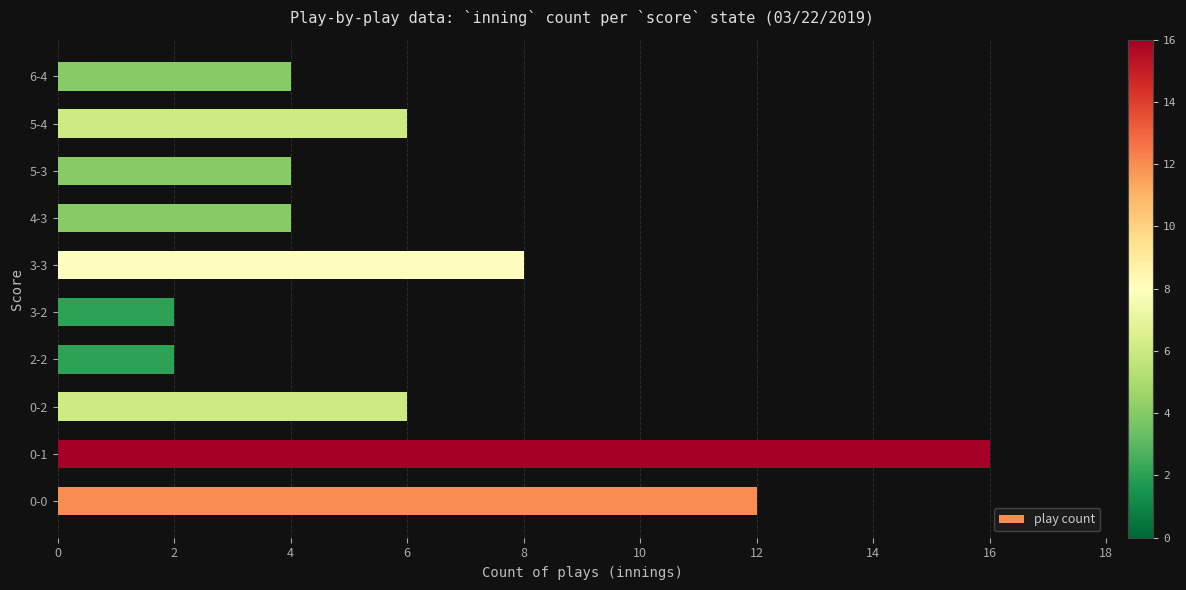

What is the ratio of the value at 3-2 to the value at 5-4?

0.3